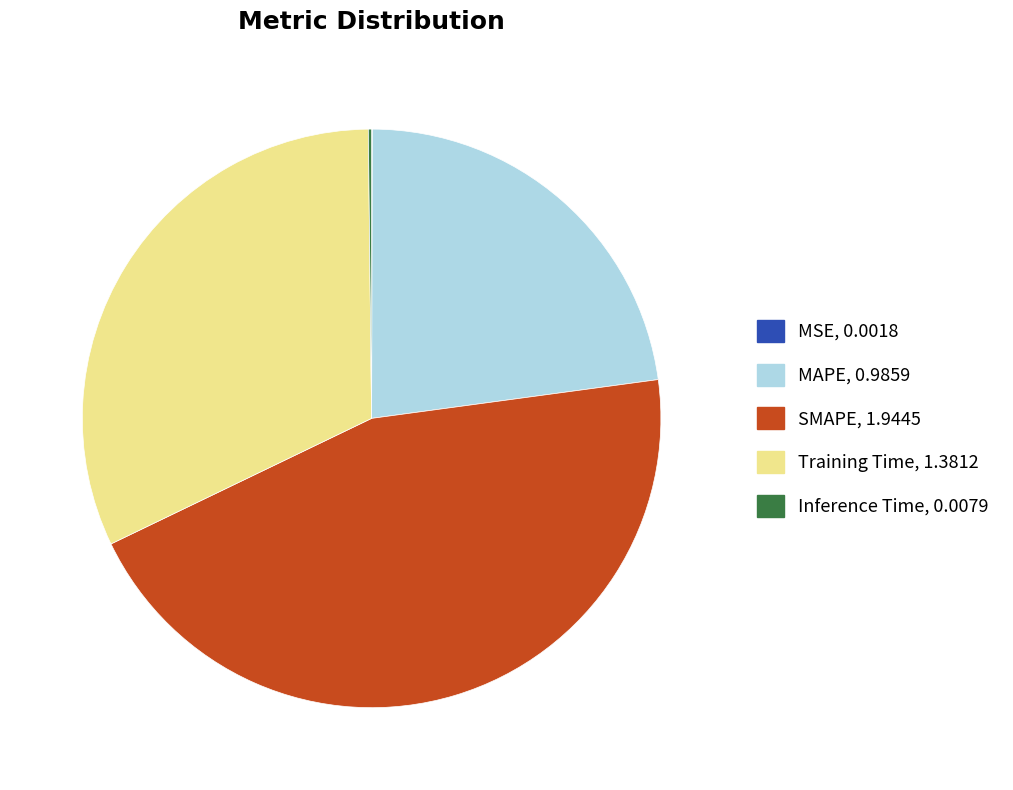

Is it true that Training Time is 32% of the pie?

True